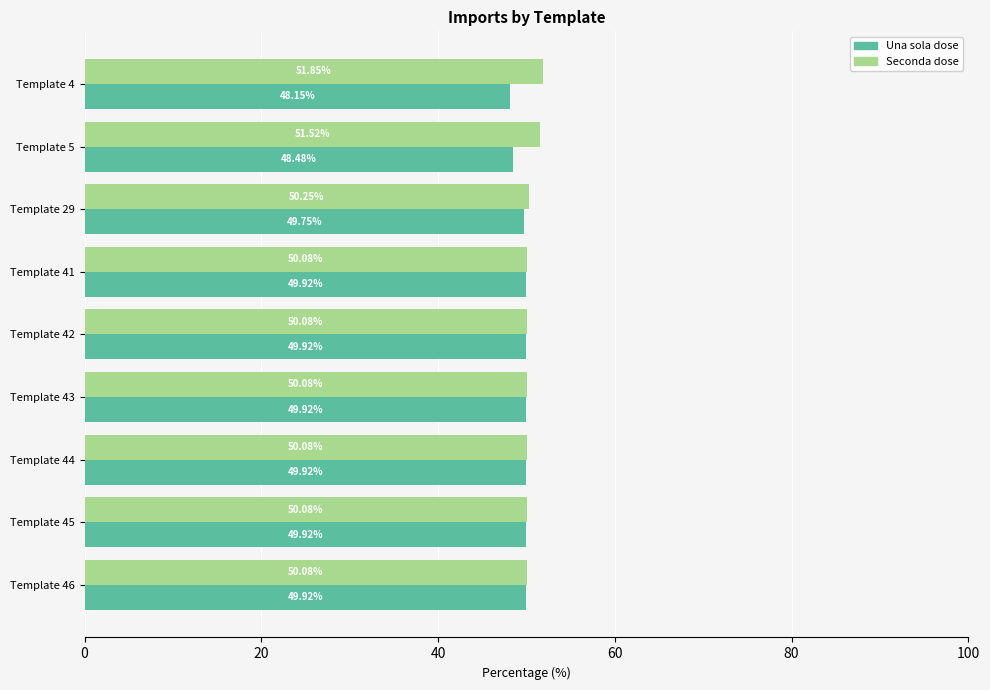

What are all the series names shown in the legend?

Una sola dose, Seconda dose